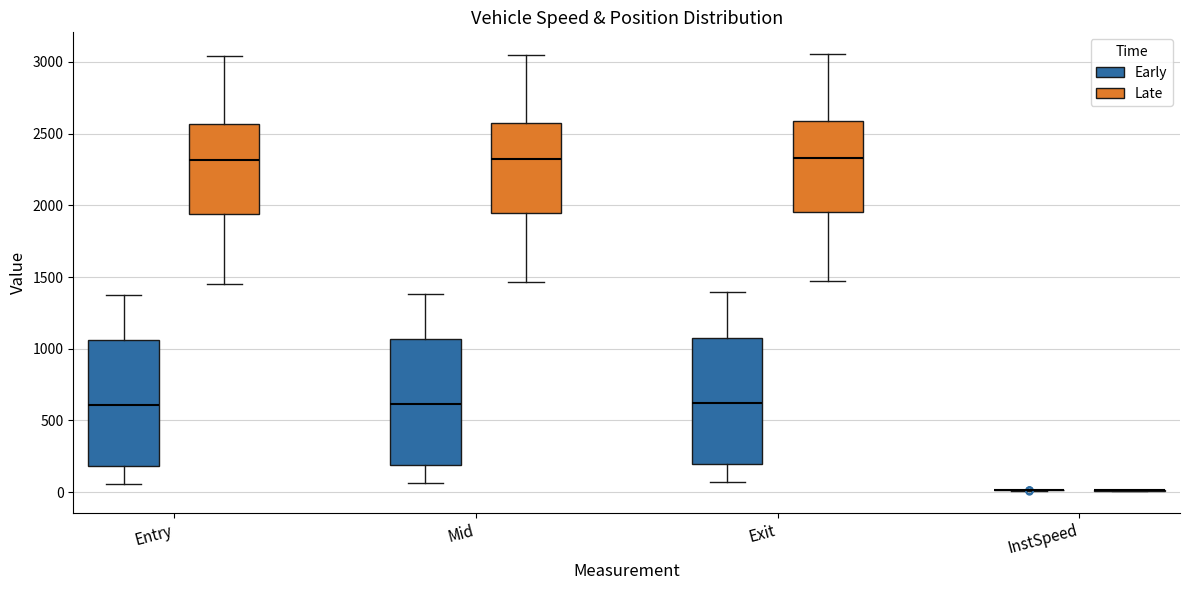

Reading left to right, transcribe this box plot: for each box, give where its median line is, the range the box spans, and where its two whiskers end, as read against the y-axis. The values are not printed on the chart, so give them approximately, as read against the axis.

Entry (Early): median 600, box 200 to 1050, whiskers 50 to 1350
Entry (Late): median 2300, box 1950 to 2550, whiskers 1450 to 3050
Mid (Early): median 600, box 200 to 1050, whiskers 50 to 1400
Mid (Late): median 2300, box 1950 to 2550, whiskers 1450 to 3050
Exit (Early): median 600, box 200 to 1100, whiskers 50 to 1400
Exit (Late): median 2350, box 1950 to 2600, whiskers 1450 to 3050
InstSpeed (Early): box collapsed to a line at 0, whiskers 0 to 0
InstSpeed (Late): box collapsed to a line at 0, whiskers 0 to 0